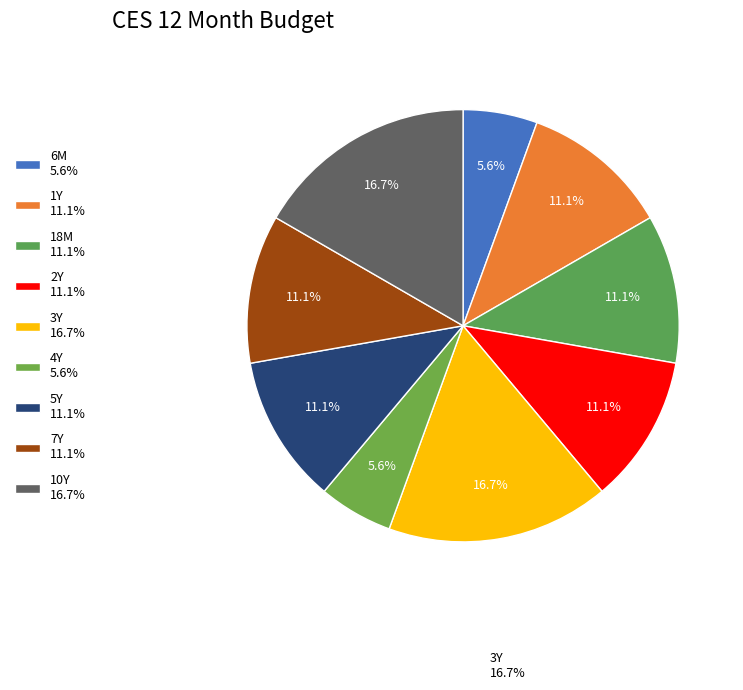

How many slices are in this pie chart?

9